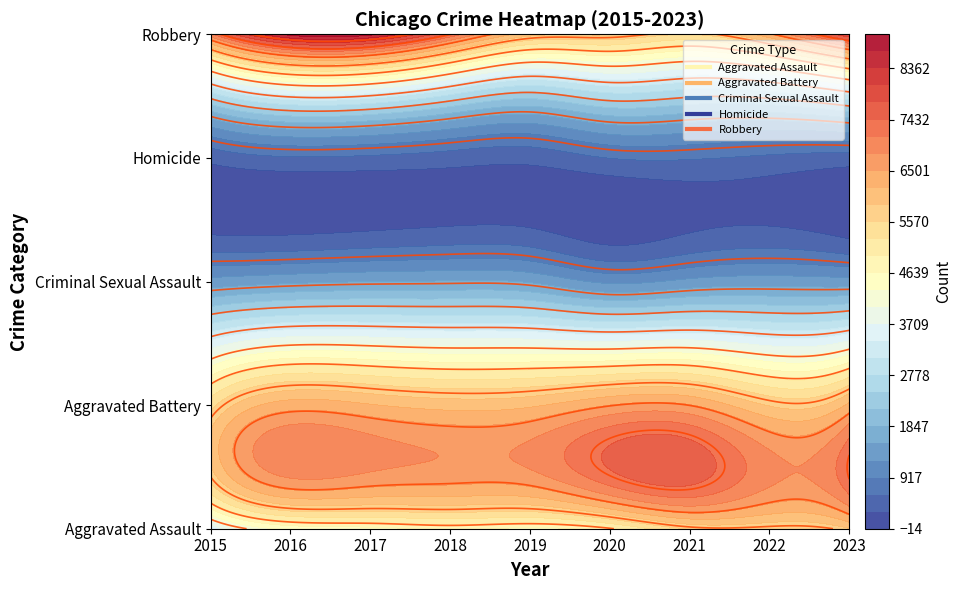

What is the greatest value displayed?

8783